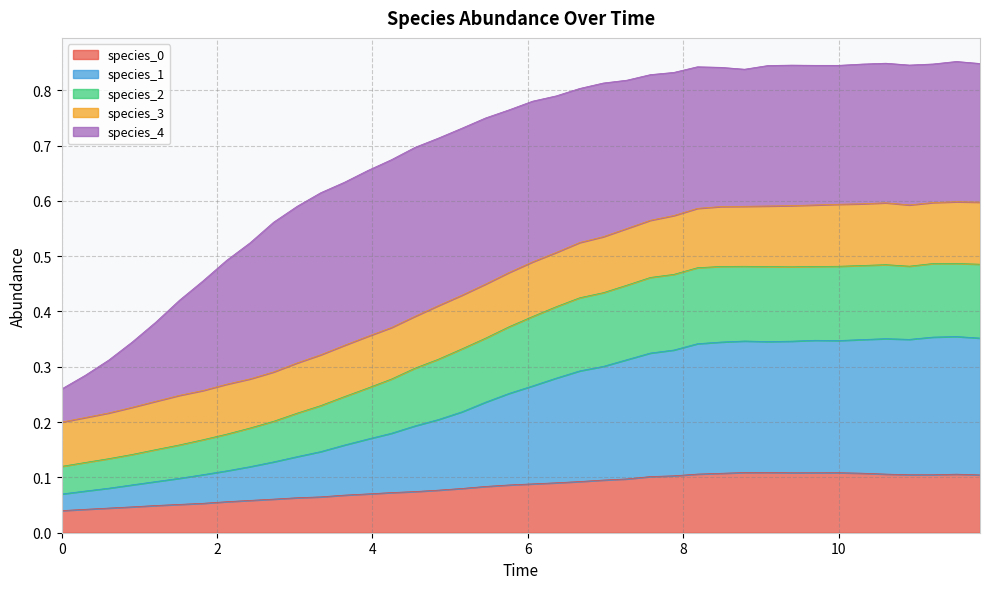

Does the chart have visible grid lines?

Yes